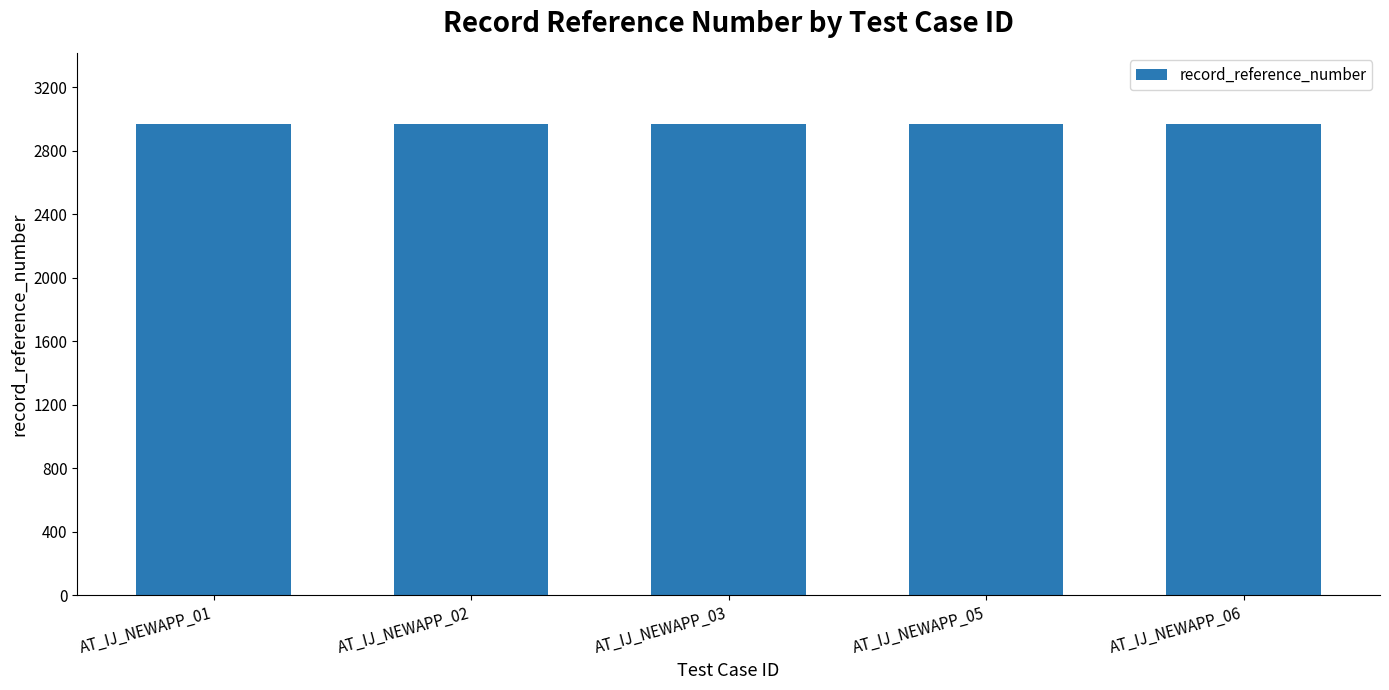

Between AT_IJ_NEWAPP_03 and AT_IJ_NEWAPP_06, which is larger?

AT_IJ_NEWAPP_03